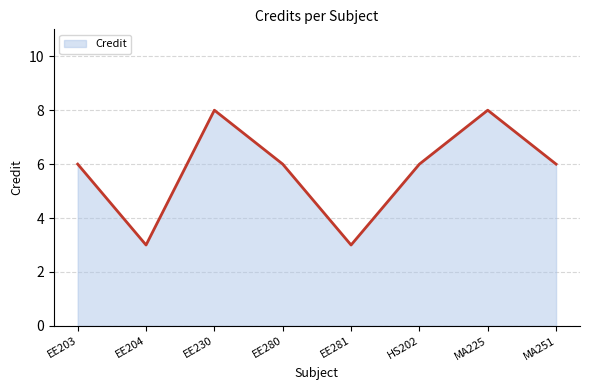

How many values are between 6 and 8?

6